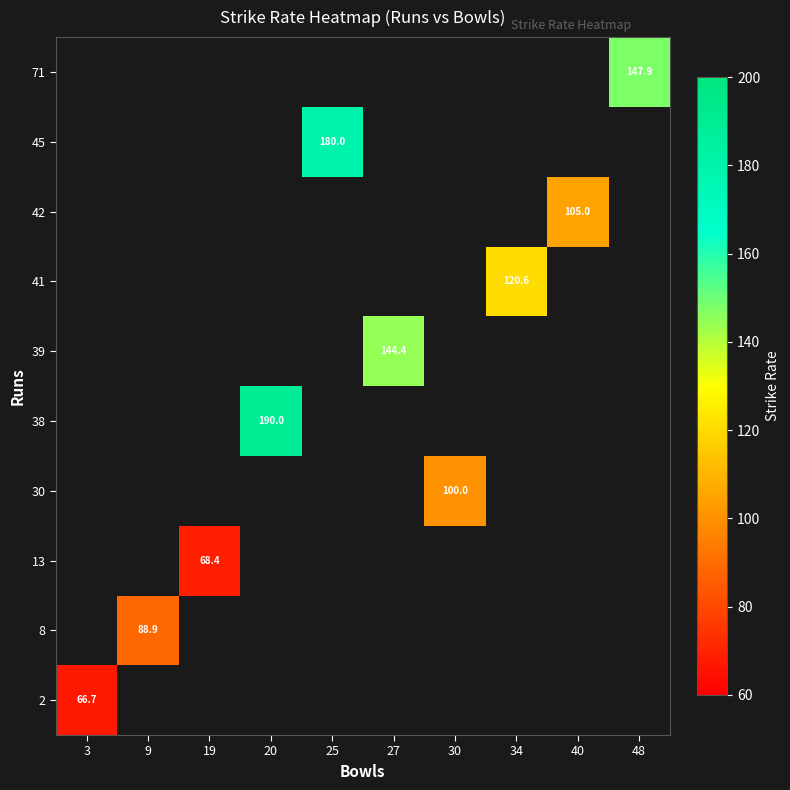

What is the smallest value displayed?

66.7